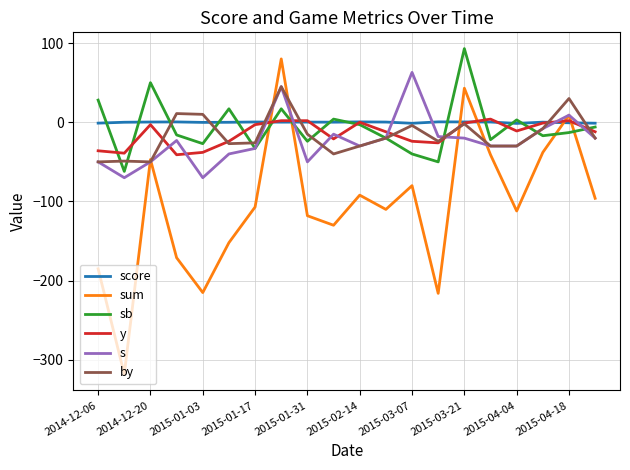

Which series has the widest spread of values?

sum